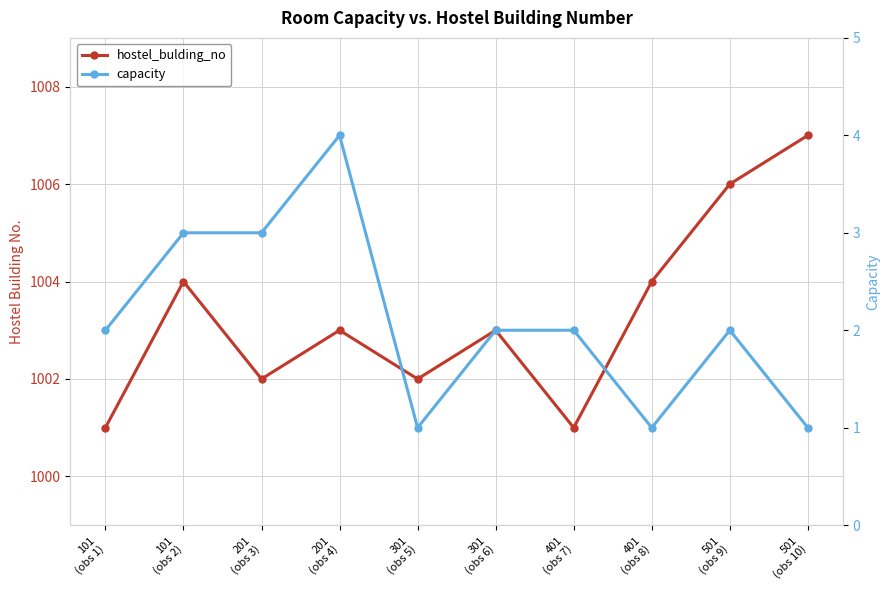

True or false: capacity and hostel_bulding_no intersect in this chart.

False